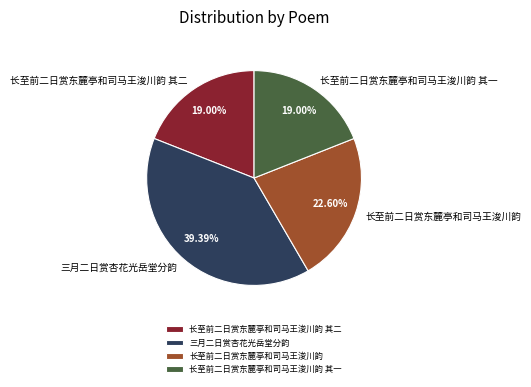

Which slice is the largest?

三月二日赏杏花光岳堂分韵